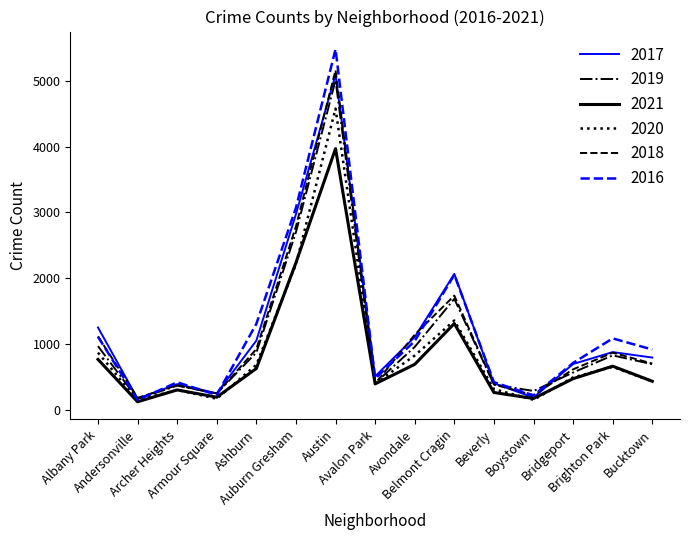

How many categories are shown in the chart?

15